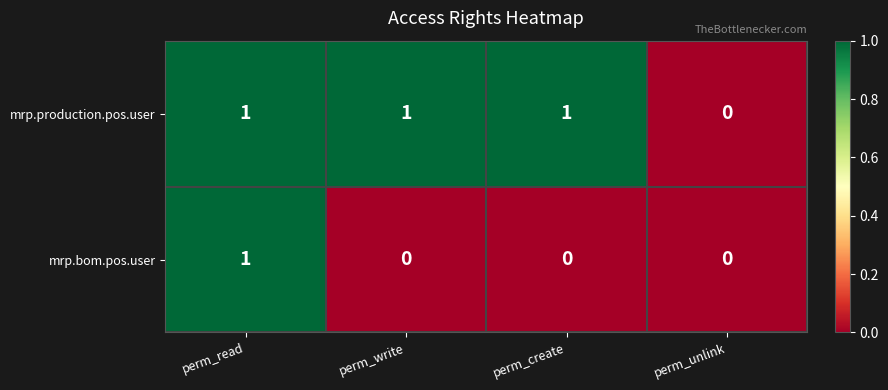

True or false: mrp.production.pos.user has a value of 2 at perm_read.

False